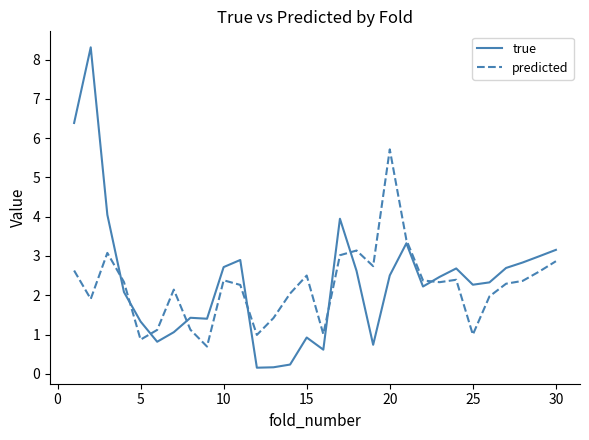

Which series ends up on top after the final intersection of predicted and true?

true